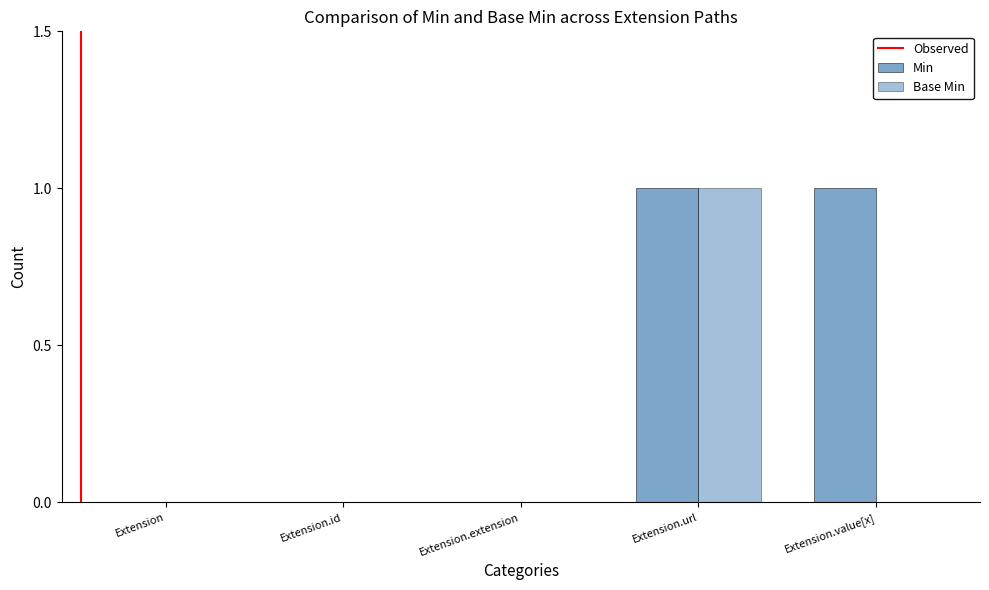

List the labels in order of Min value, largest first.

Extension.url, Extension.value[x], Extension, Extension.id, Extension.extension